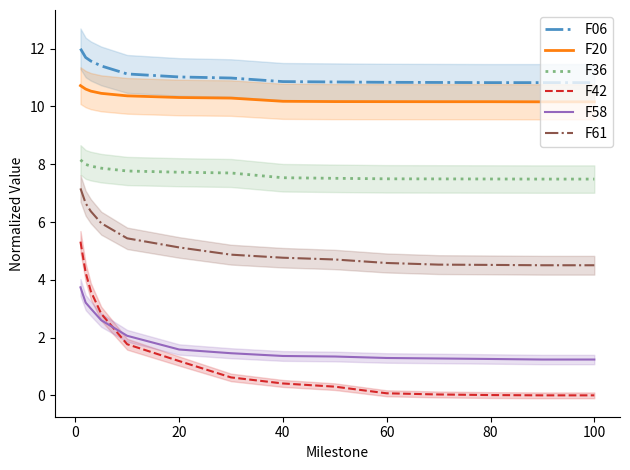

Reading left to right, what are all the values shown in this chart?

F06: 12.0	11.7	11.6	11.4	11.1	11.0	11.0	10.9	10.8	10.8	10.8	10.8	10.8	10.8
F20: 10.7	10.6	10.5	10.5	10.4	10.3	10.3	10.2	10.2	10.2	10.2	10.2	10.2	10.2
F36: 8.2	8.0	7.9	7.9	7.8	7.7	7.7	7.5	7.5	7.5	7.5	7.5	7.5	7.5
F42: 5.3	4.3	3.6	2.8	1.8	1.2	0.6	0.4	0.3	0.1	0.0	0.0	0.0	0.0
F58: 3.7	3.2	3.0	2.6	2.1	1.6	1.5	1.4	1.3	1.3	1.3	1.3	1.2	1.2
F61: 7.2	6.6	6.4	6.0	5.4	5.1	4.9	4.8	4.7	4.6	4.5	4.5	4.5	4.5